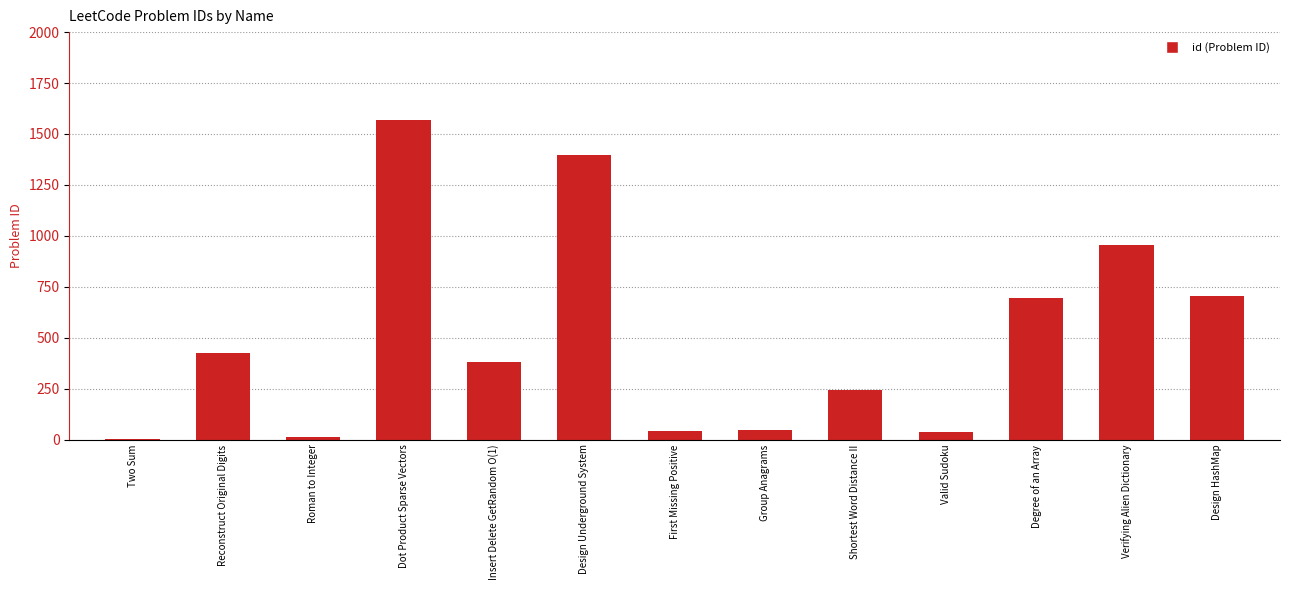

What is the sum of the values at Group Anagrams and Degree of an Array?

746